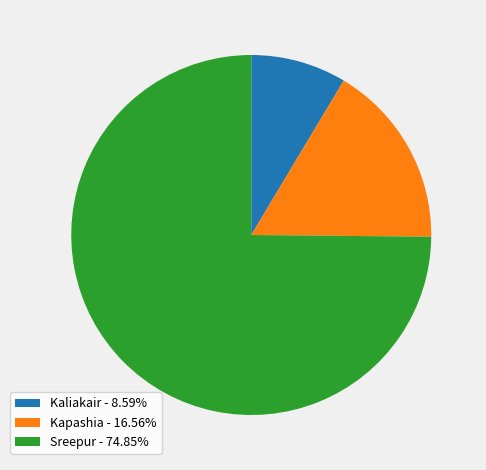

The Kaliakair slice represents 1% of the pie. True or false?

False